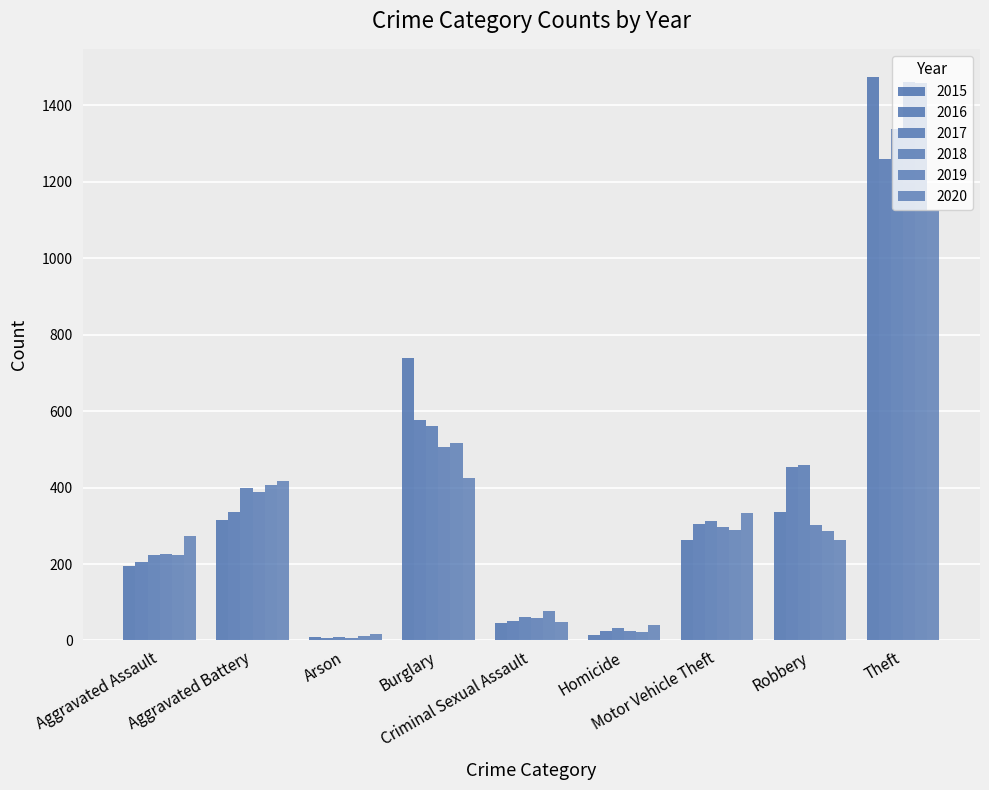

Are the bars horizontal?

No